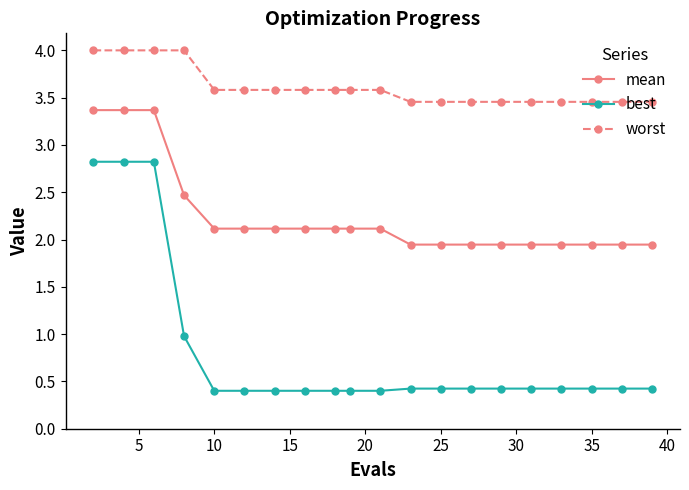

What is the difference between the maximum and second lowest values in the worst series?

0.5